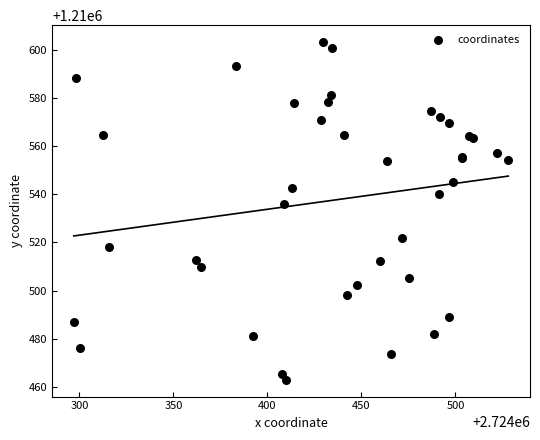

What Y value in the scatter plot is closest to 1210533?

1210535.9